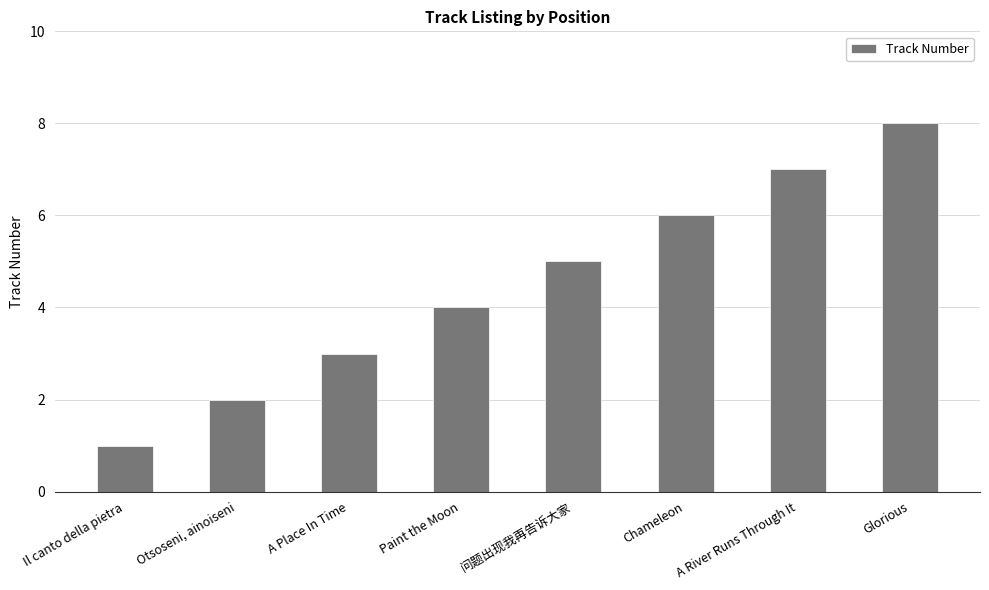

What position from the right is Il canto della pietra?

8